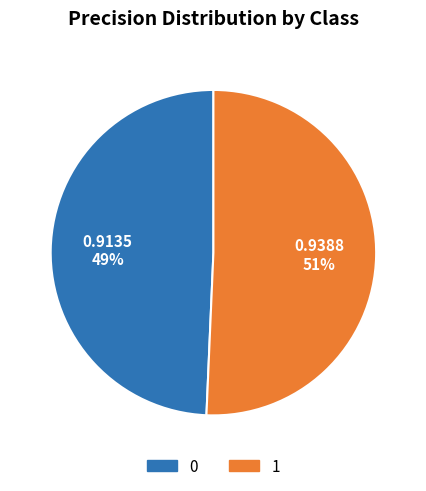

To the nearest percent, what portion does 1 represent?

51%